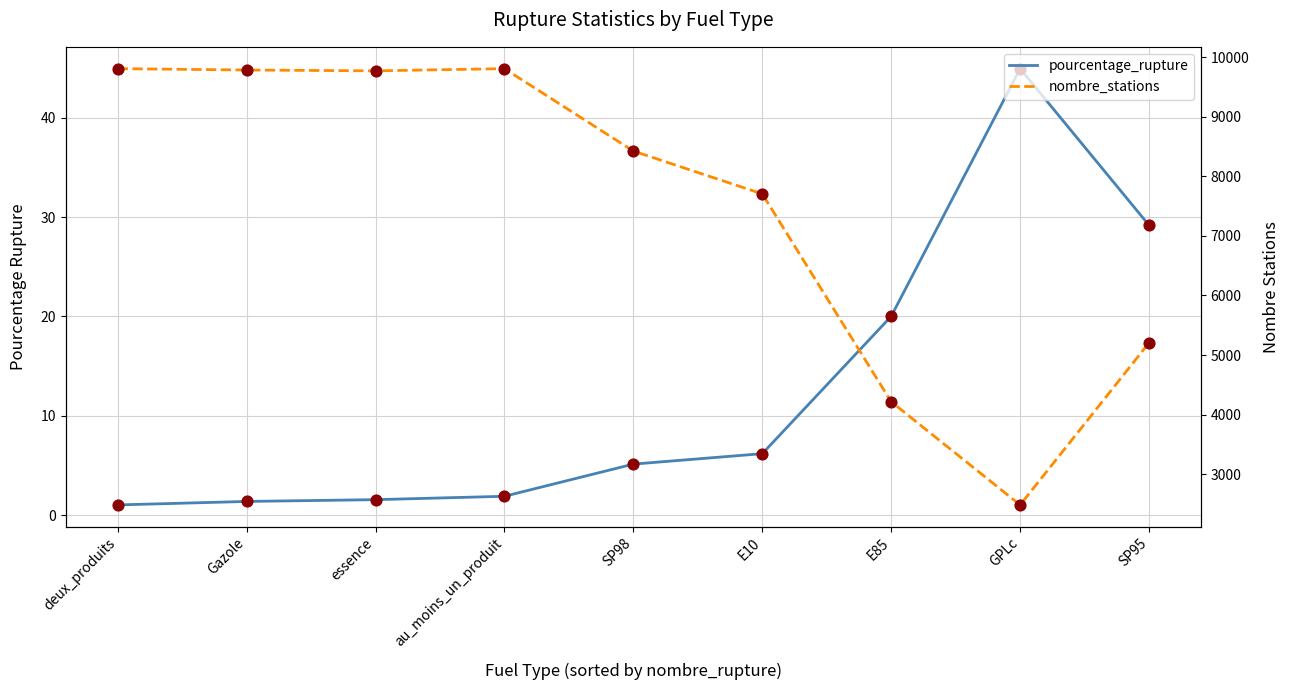

What is the total value across all series at au_moins_un_produit?

9809.9